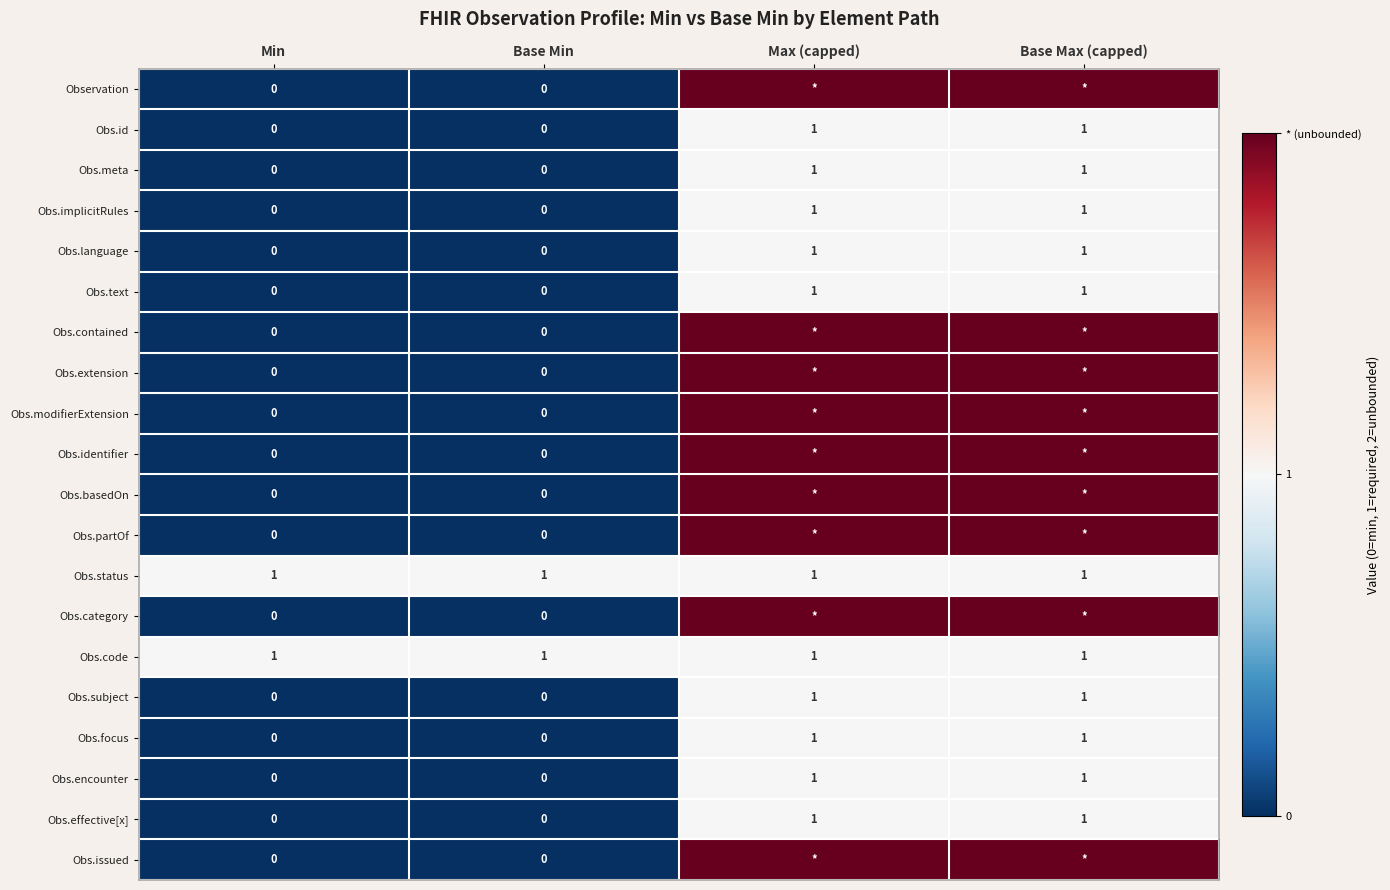

How many distinct data groups are displayed?

20